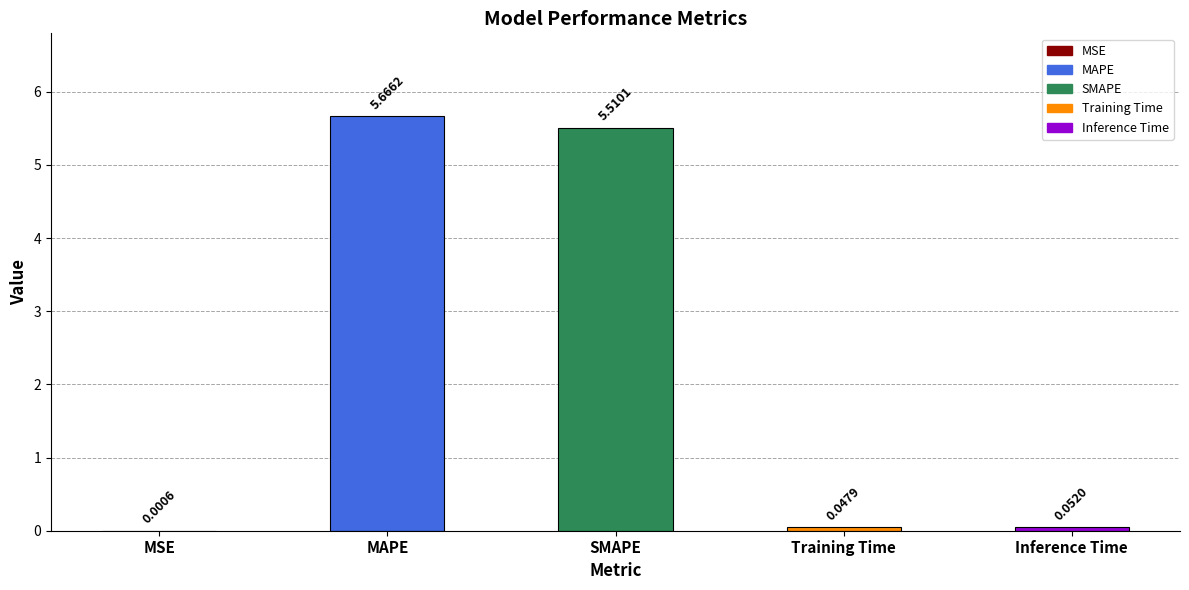

Where is the data nearest to the value 2?

Inference Time